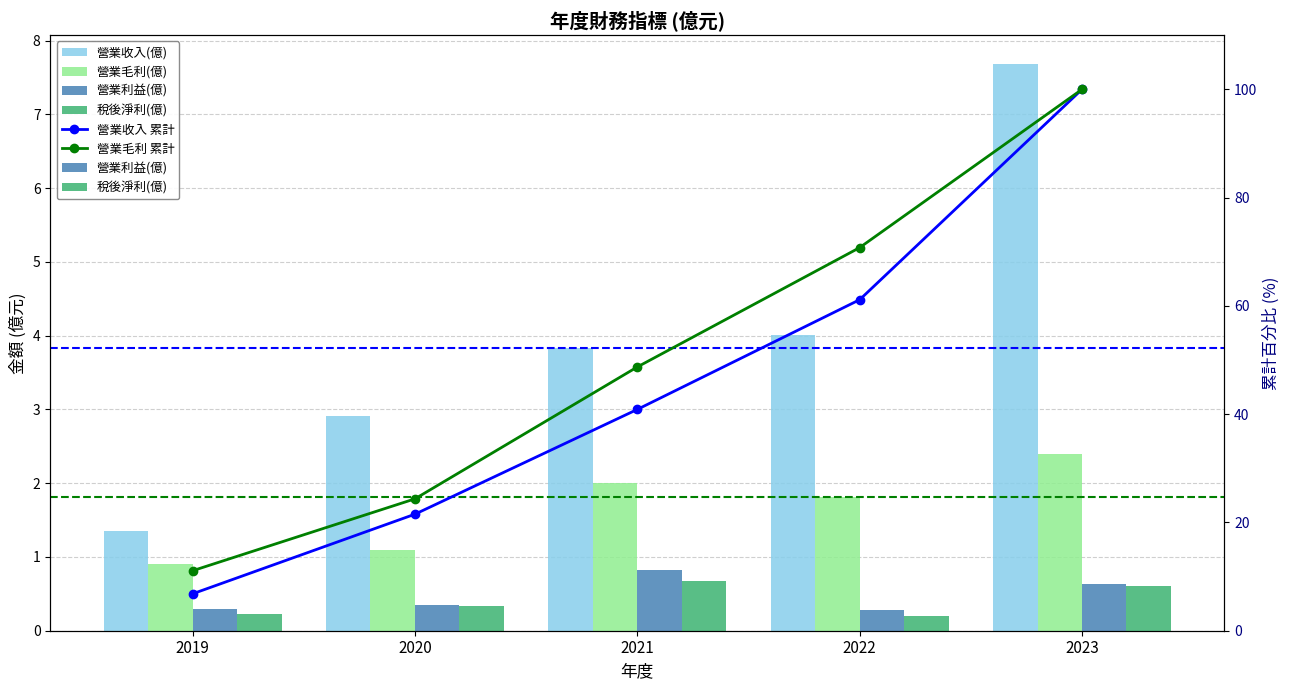

What is the spread (max minus min) of values at 2021?

3.2